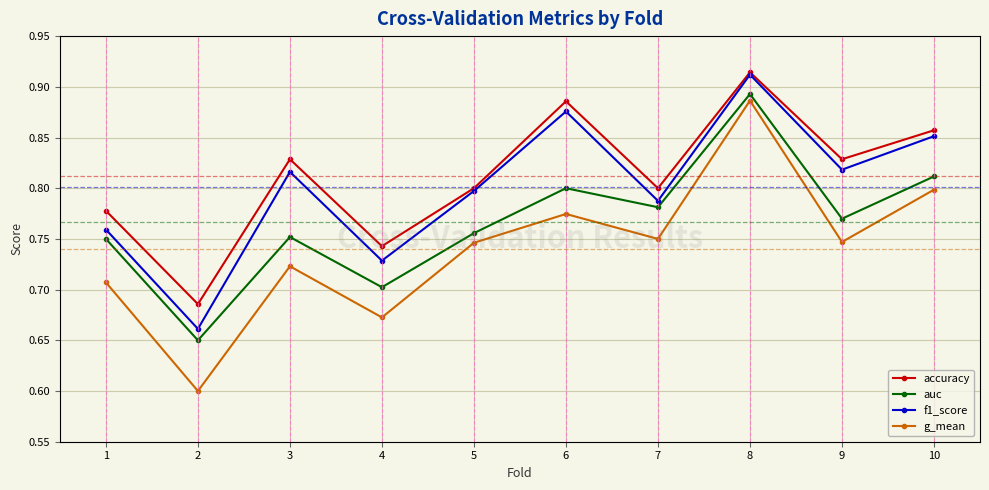

Which series changed the most between 9 and 10?

g_mean